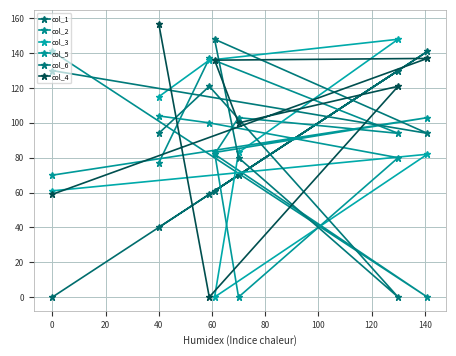

Between −20 and 60, which is larger?

60